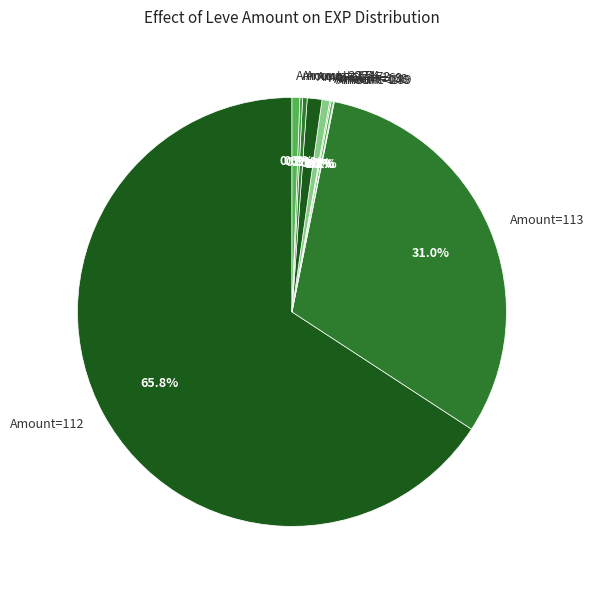

Which category has the biggest portion of the pie?

Amount=112